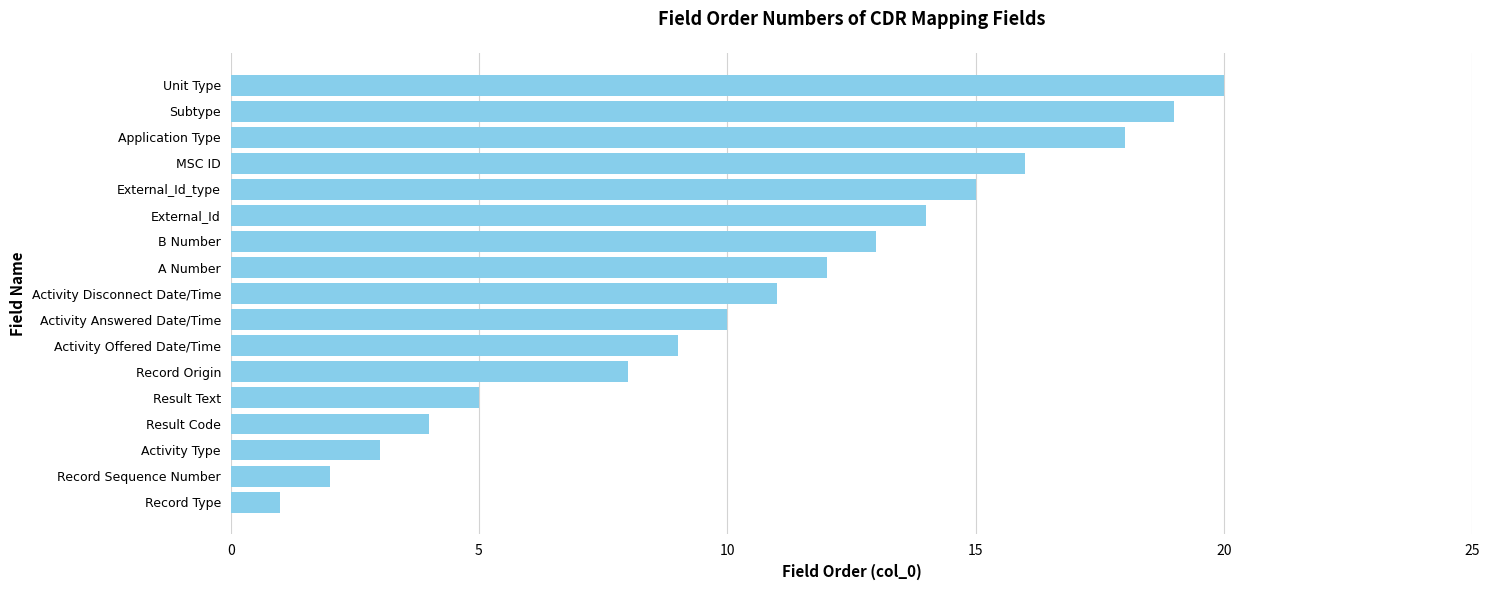

Which has a higher value, External_Id_type or Activity Type?

External_Id_type